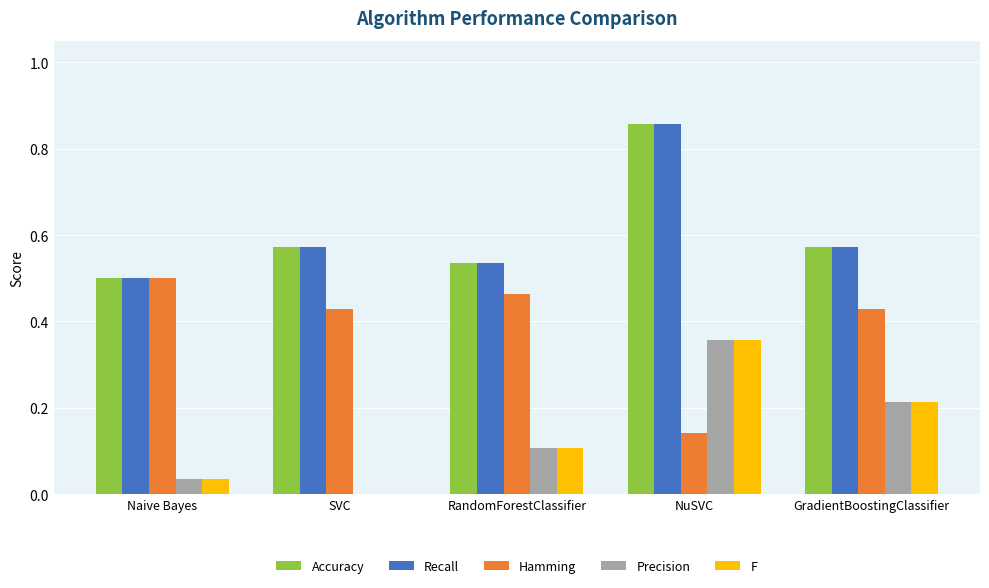

Are the bars horizontal?

No